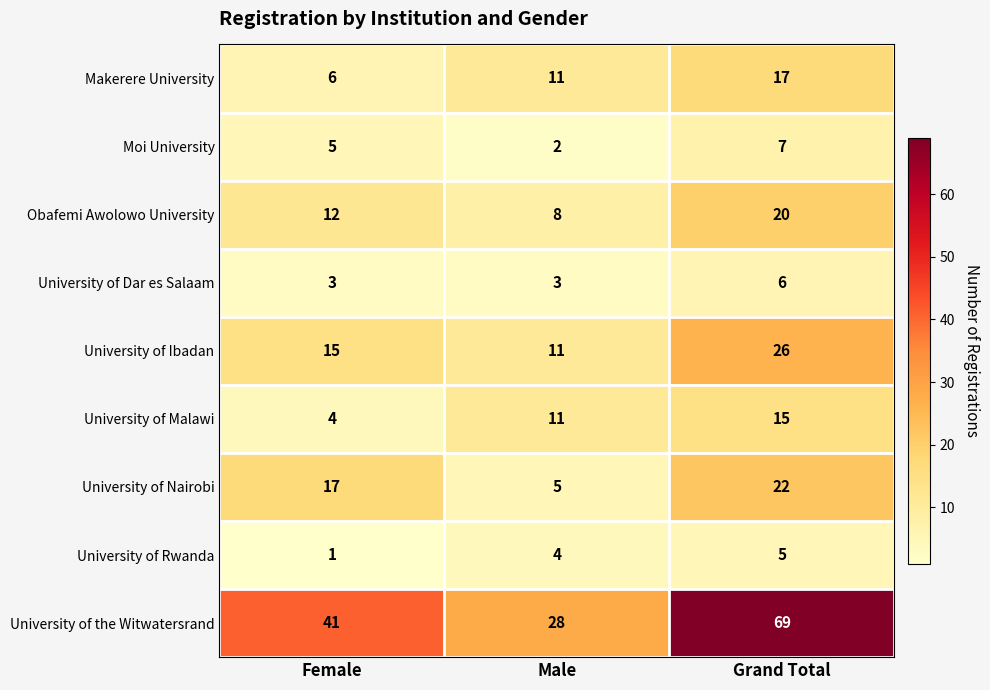

At which category is the sum across all series the highest?

Grand Total